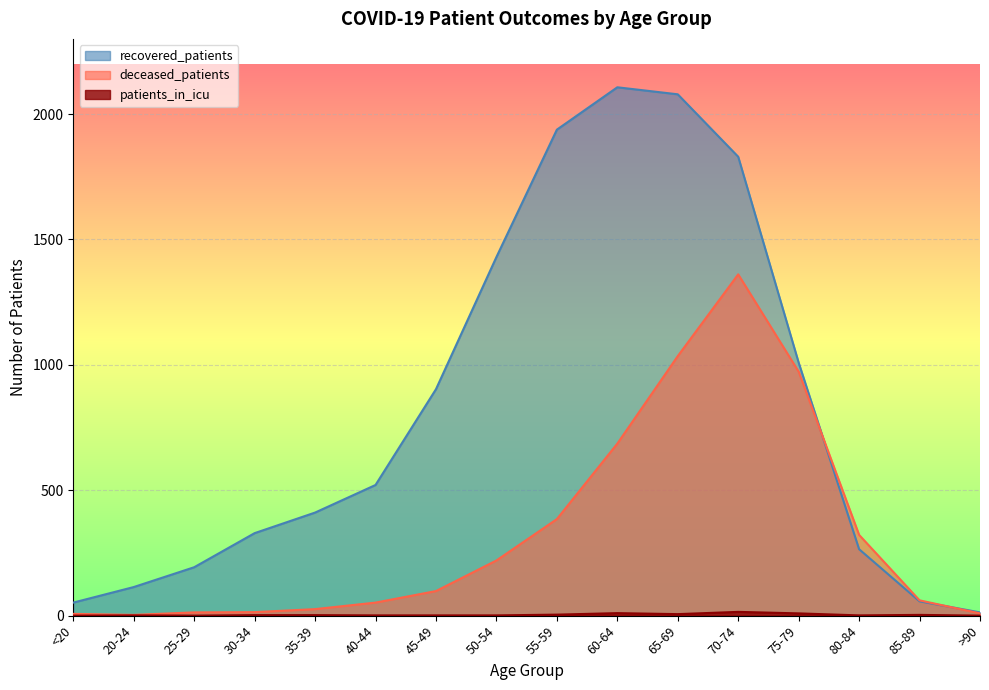

What is the difference between the maximum and minimum values in the recovered_patients series?

2094